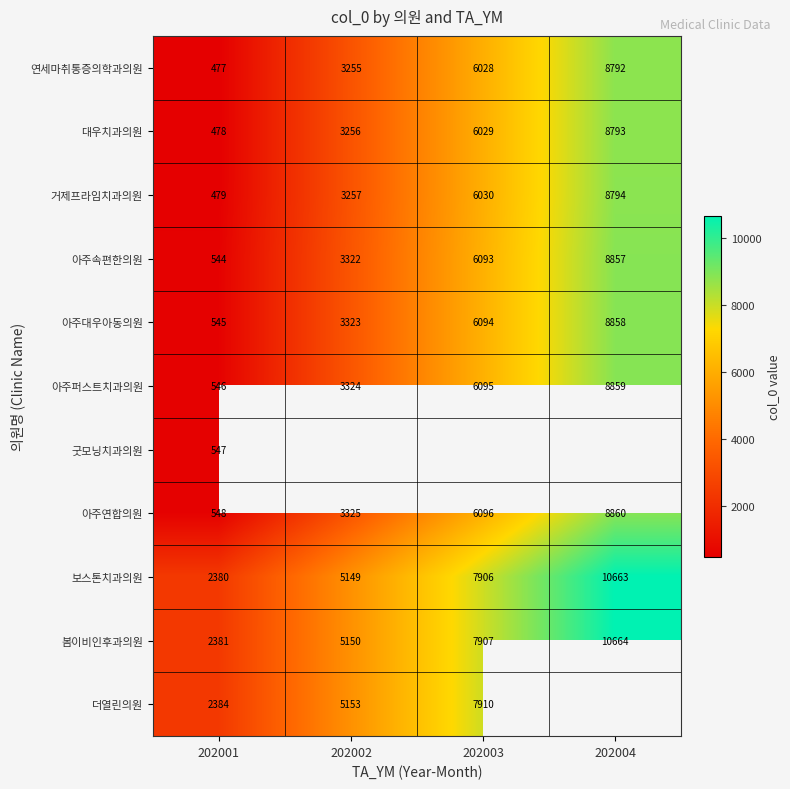

What is the maximum value shown in the chart?

10664.0